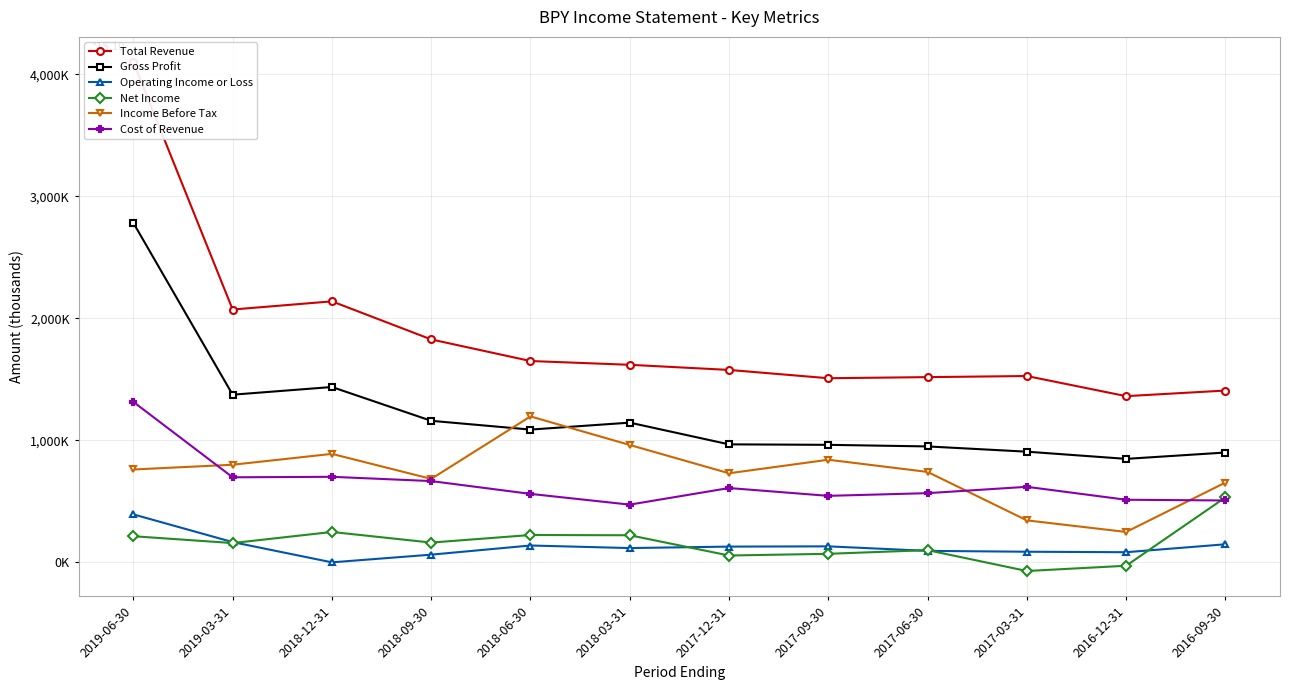

How many interior local peaks does the Operating Income or Loss series have?

2